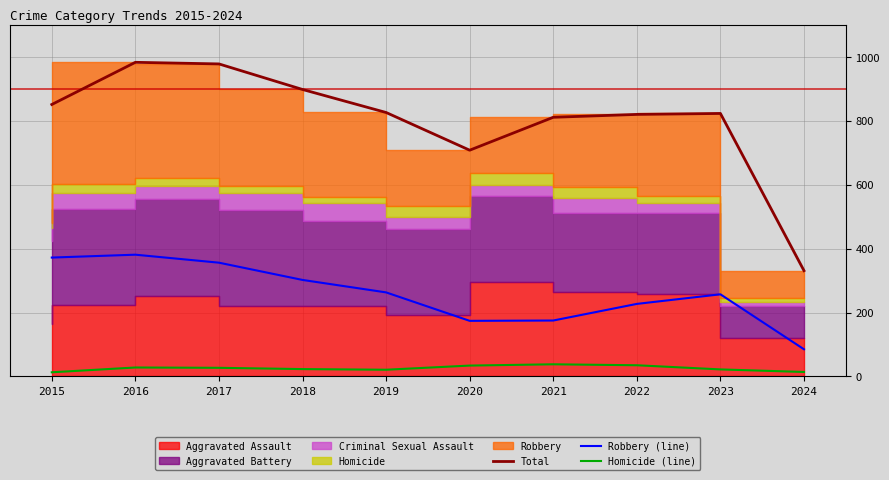

Is the value of Robbery (line) at 2017 greater than the value of Homicide (line) at 2016?

Yes